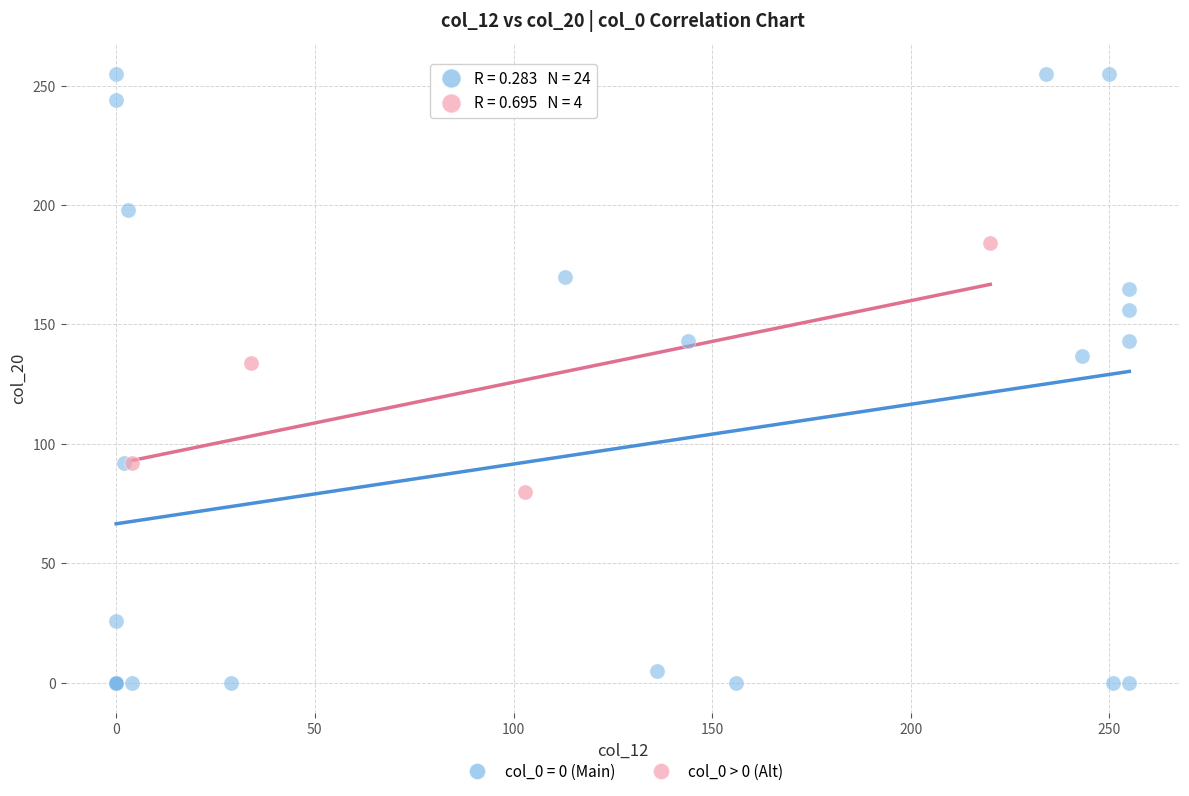

Which series reaches the maximum Y coordinate?

col_0 = 0 (Main)